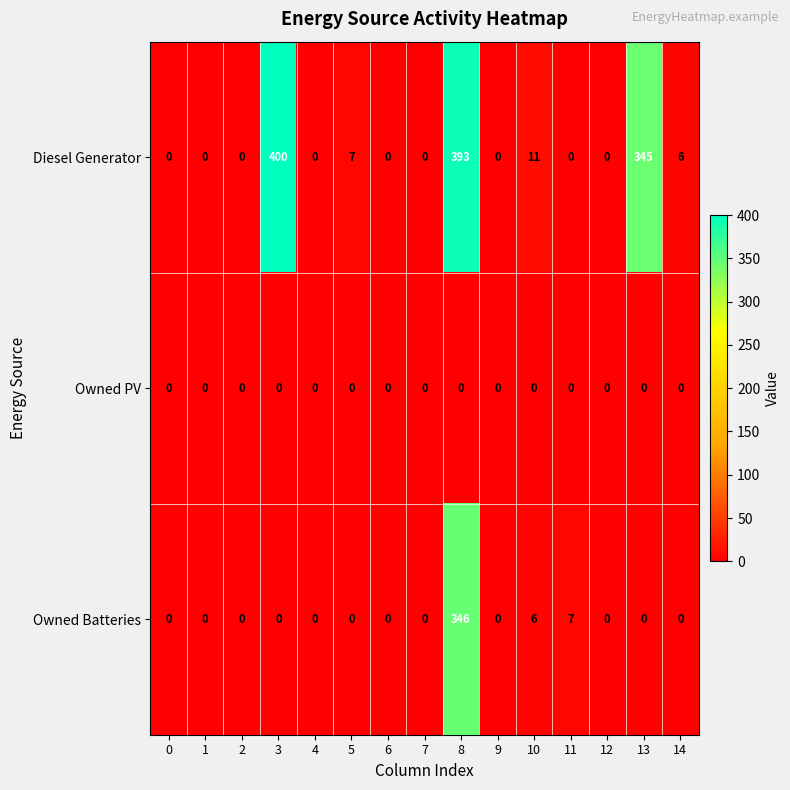

Which series has the largest total across all categories?

Diesel Generator